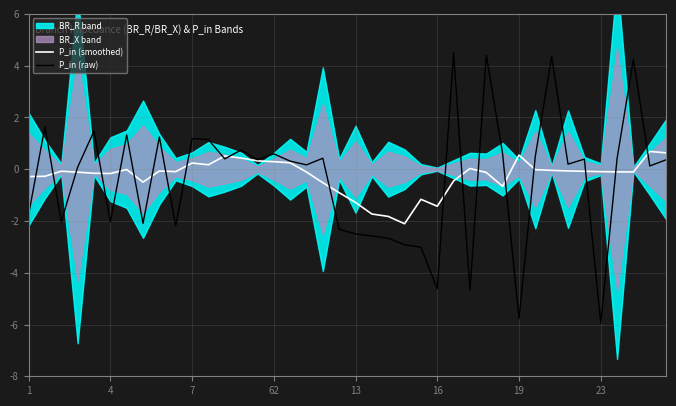

The value of P_in (raw) at 19 is -5.8. True or false?

True